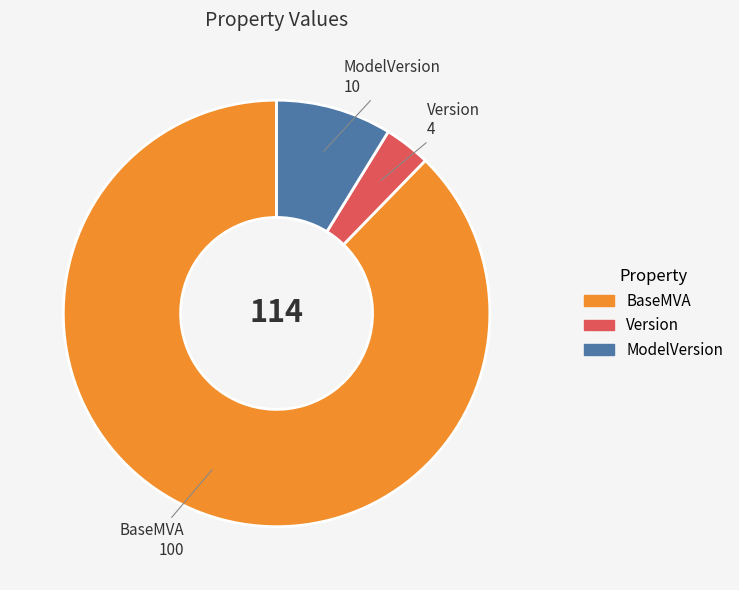

What is the largest slice in the pie chart?

BaseMVA